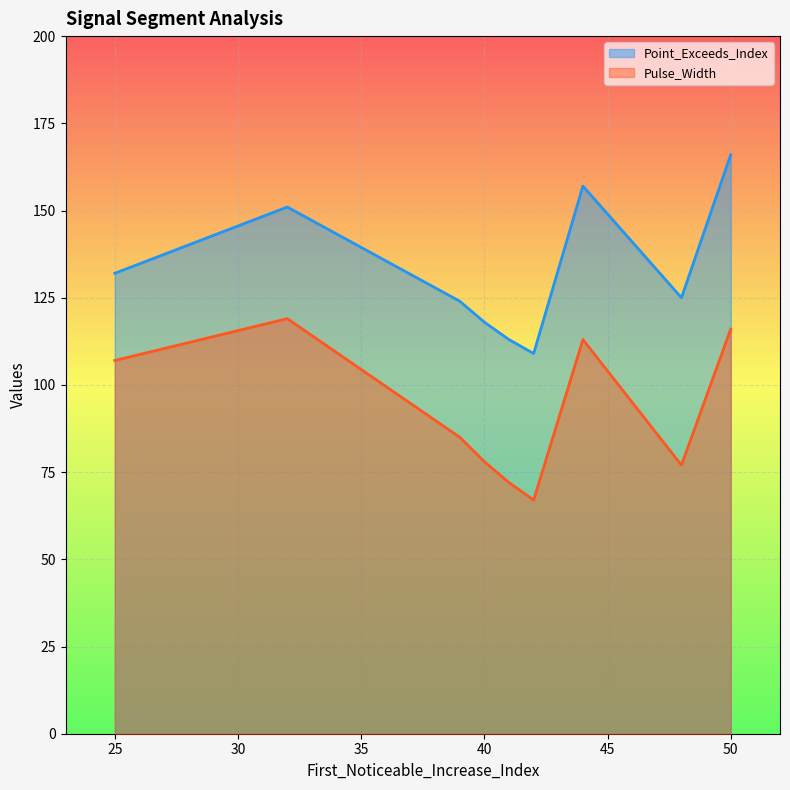

What value does the Pulse_Width series have at 44, to the nearest 10?

110